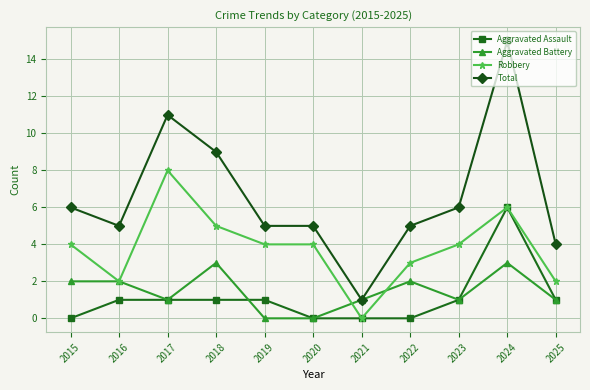

True or false: Total and Robbery cross at least once.

False